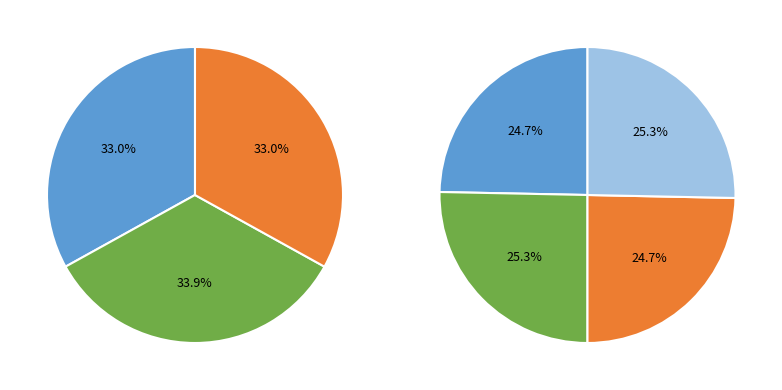

Is there any slice that represents more than half of the pie?

No